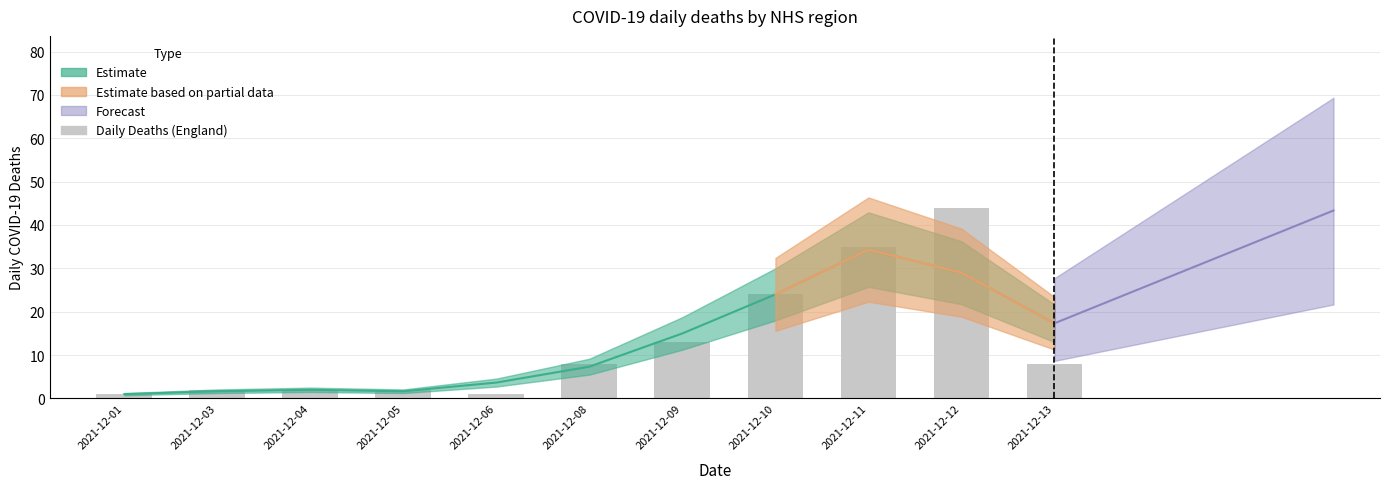

The value at 2021-12-09 is 13. True or false?

True